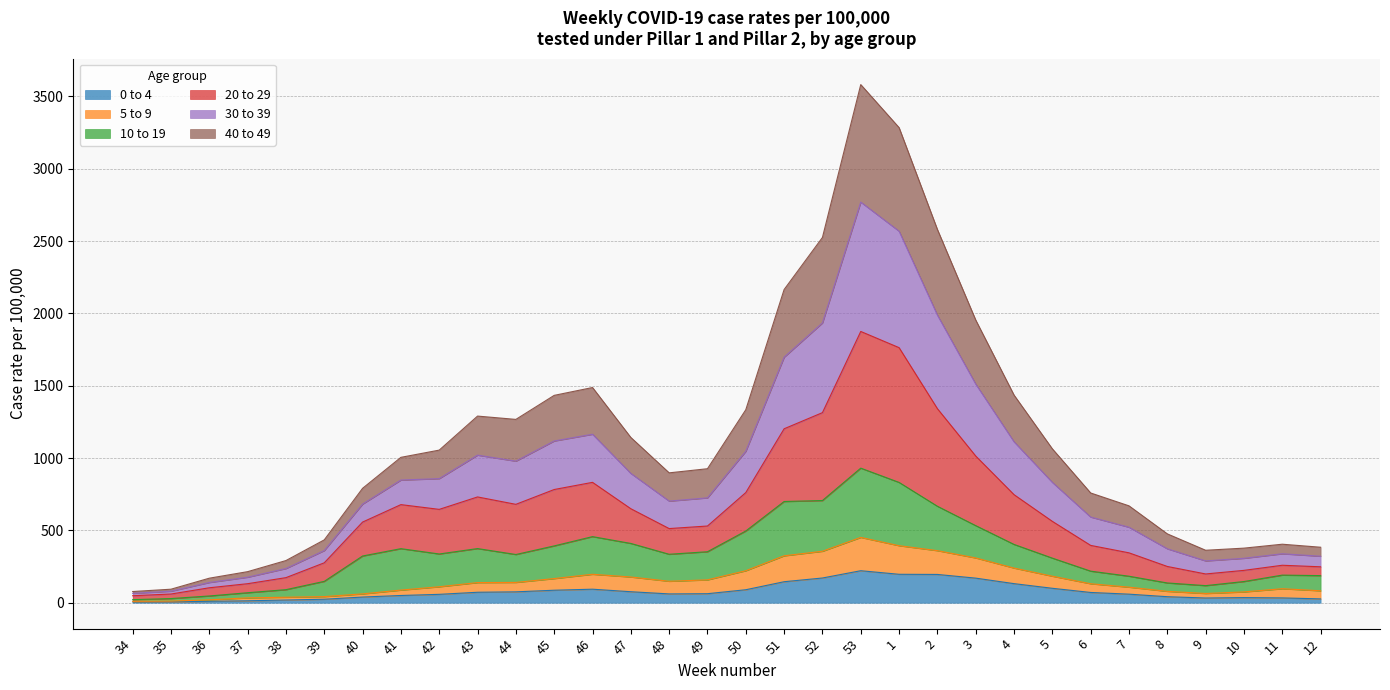

What is the maximum value for 0 to 4?

221.2